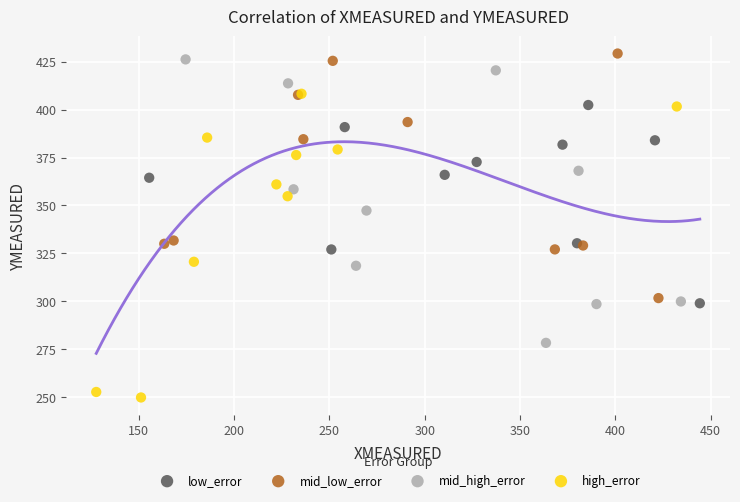

Which series contains the lowest Y value?

high_error